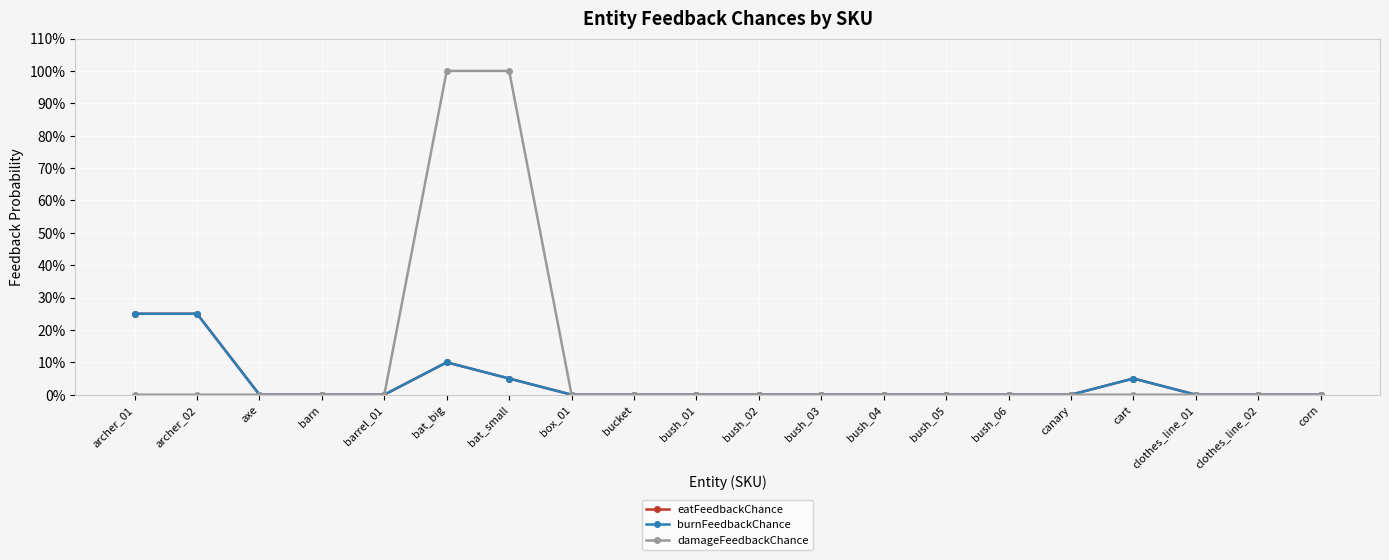

In burnFeedbackChance, how many points are higher than both neighbors (excluding endpoints)?

2